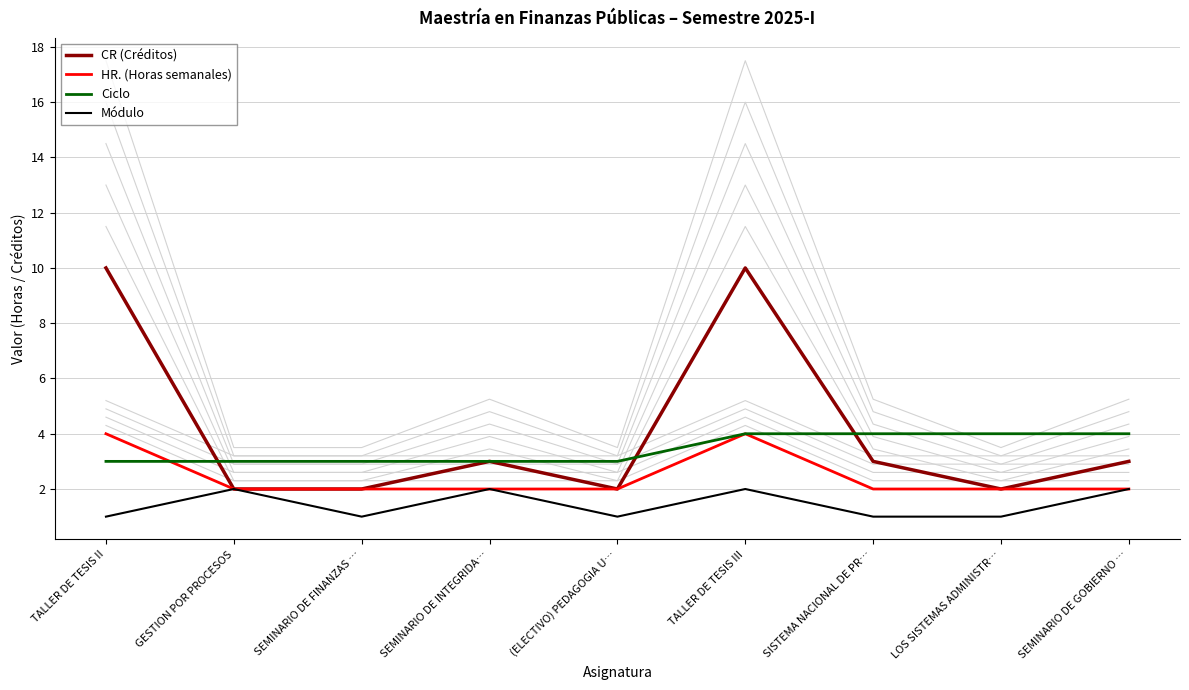

In HR. (Horas semanales), how many points are higher than both neighbors (excluding endpoints)?

1